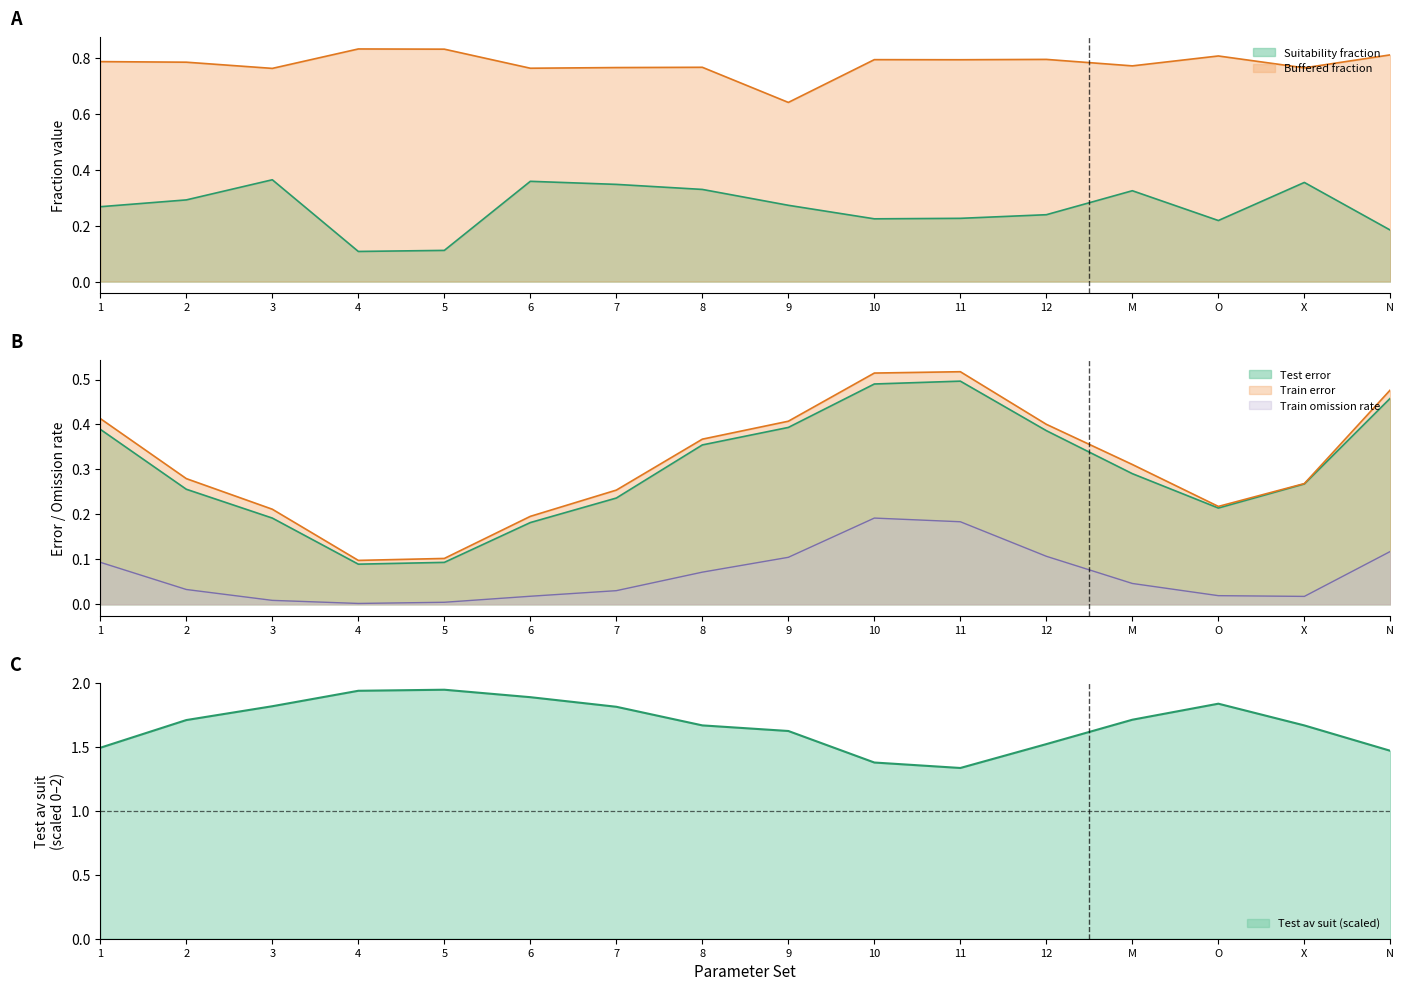

What is the label of the 4th point from the right?

M